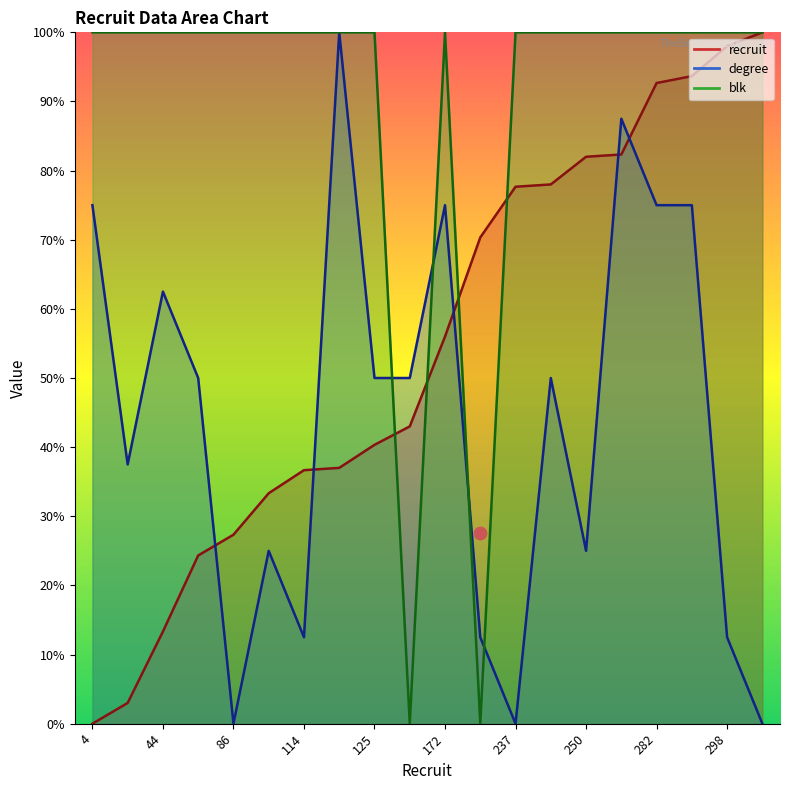

Which series reaches the maximum Y coordinate?

recruit